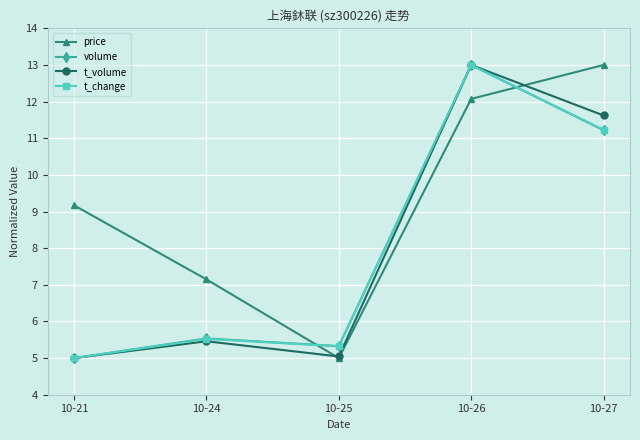

Which series has the largest total across all categories?

price